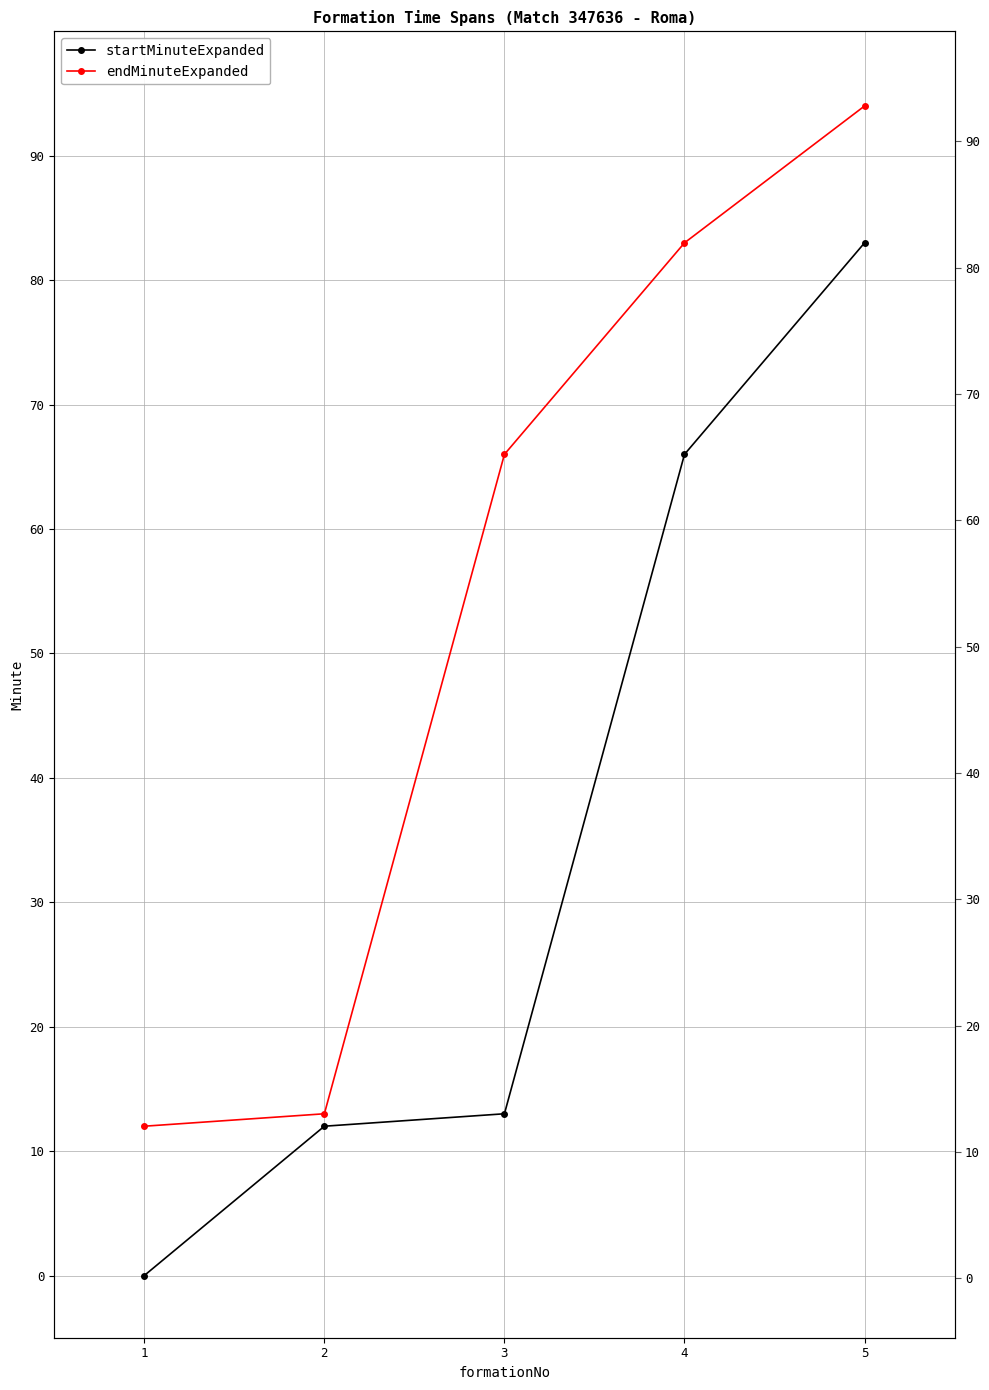

Is this an area chart (filled region under the line)?

No